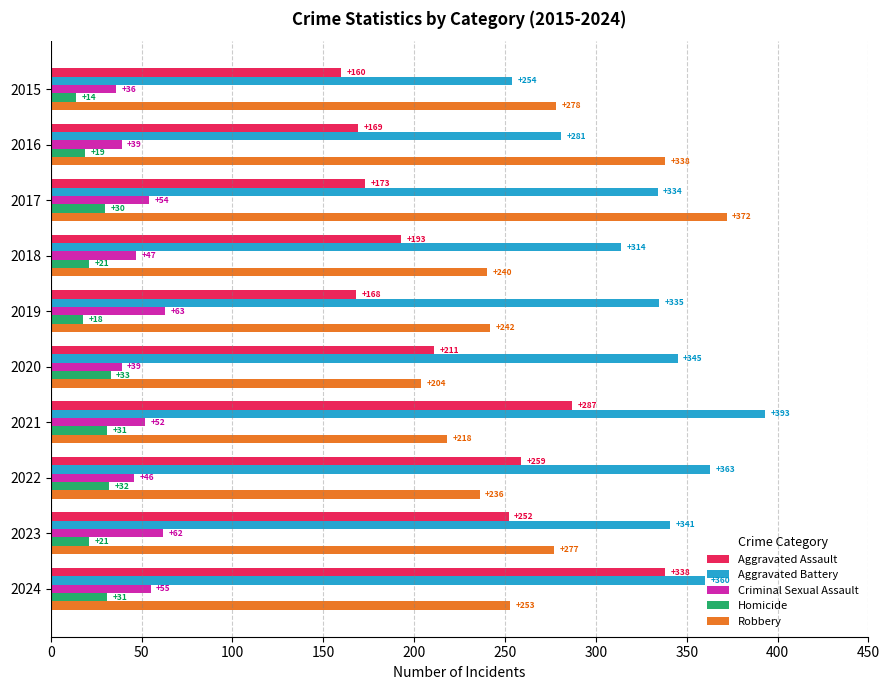

Is it true that Aggravated Assault equals 40 at 2016?

False